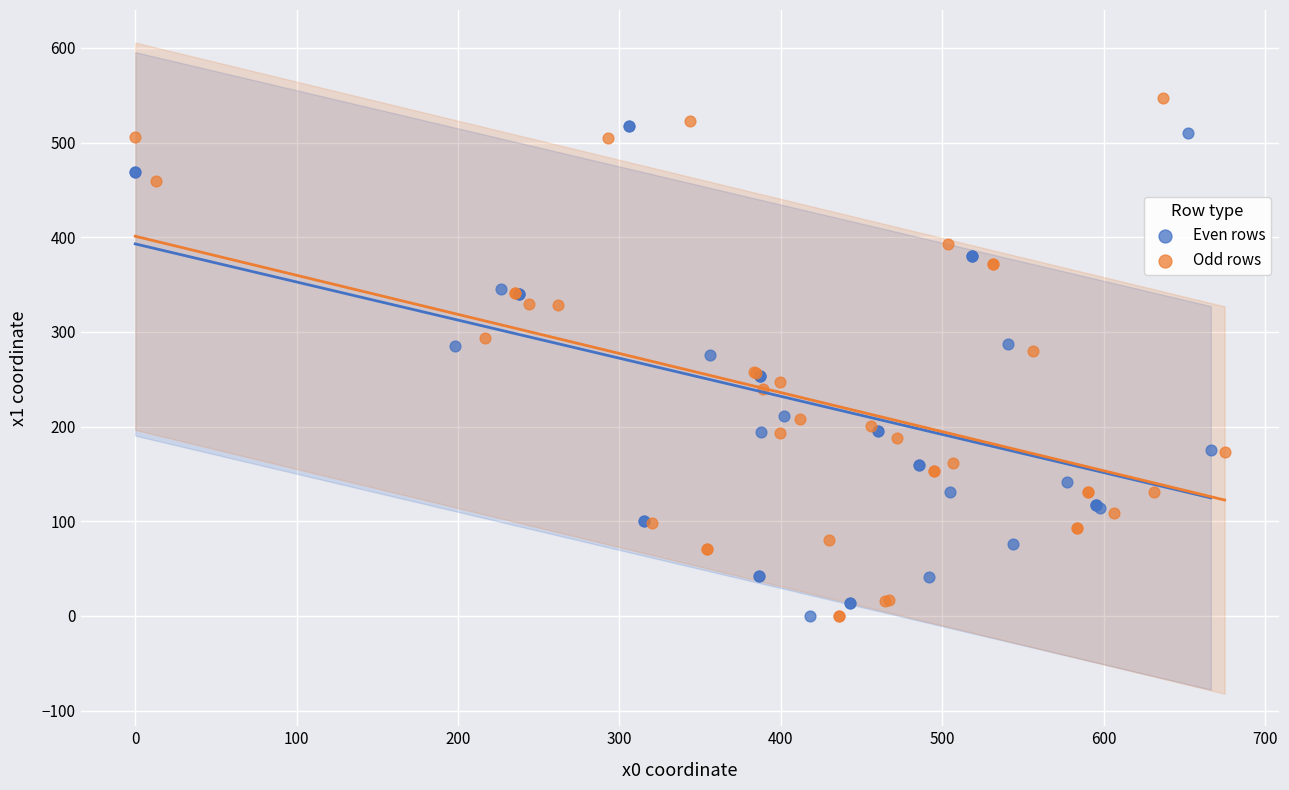

Which series contains the highest Y value?

Odd rows